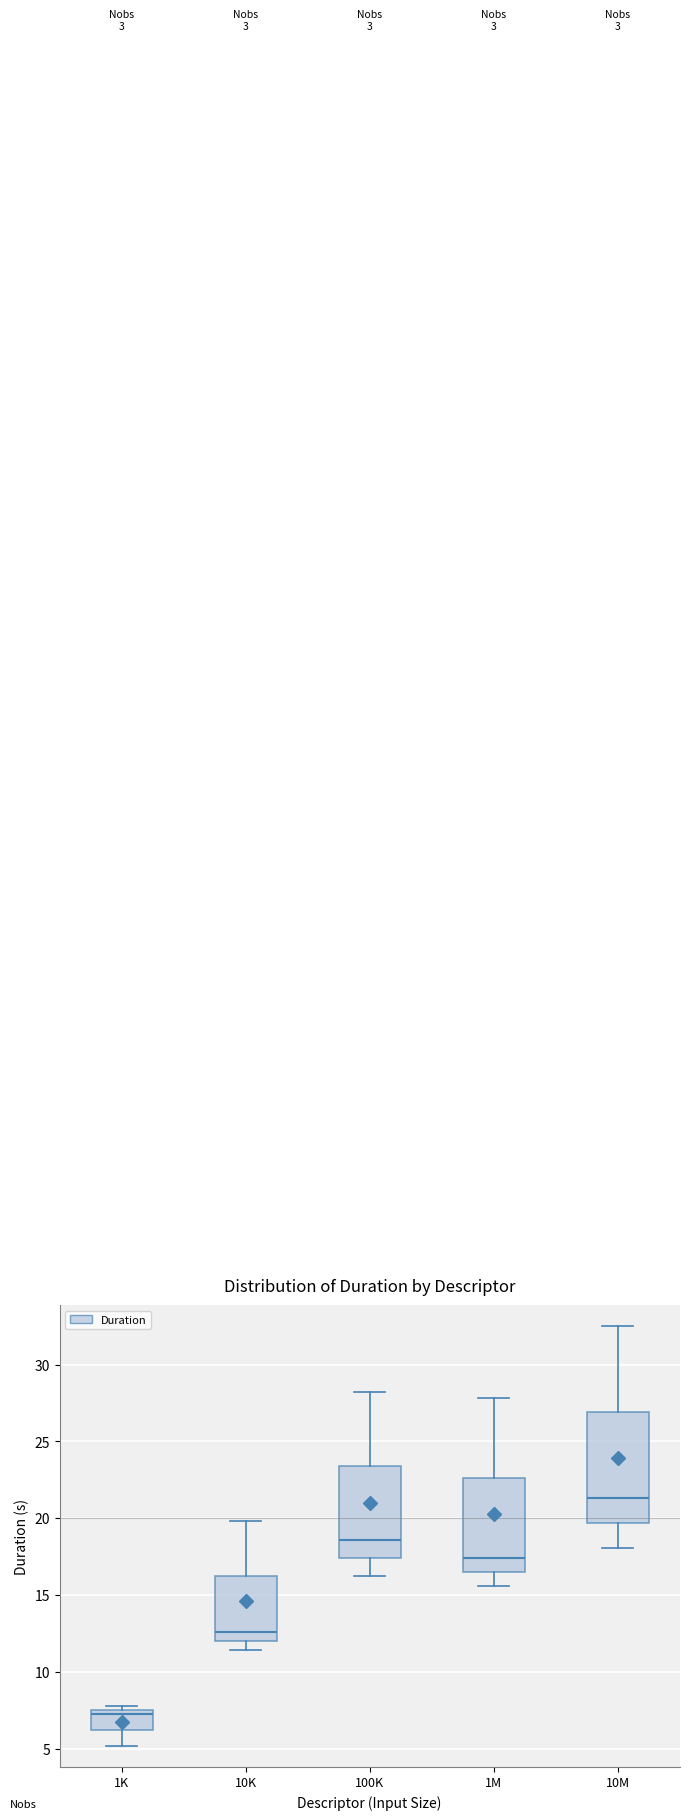

Where does the median line of the box for 10M sit on the y-axis? The values are not printed on the chart, so give them approximately, as read against the axis.

21.5